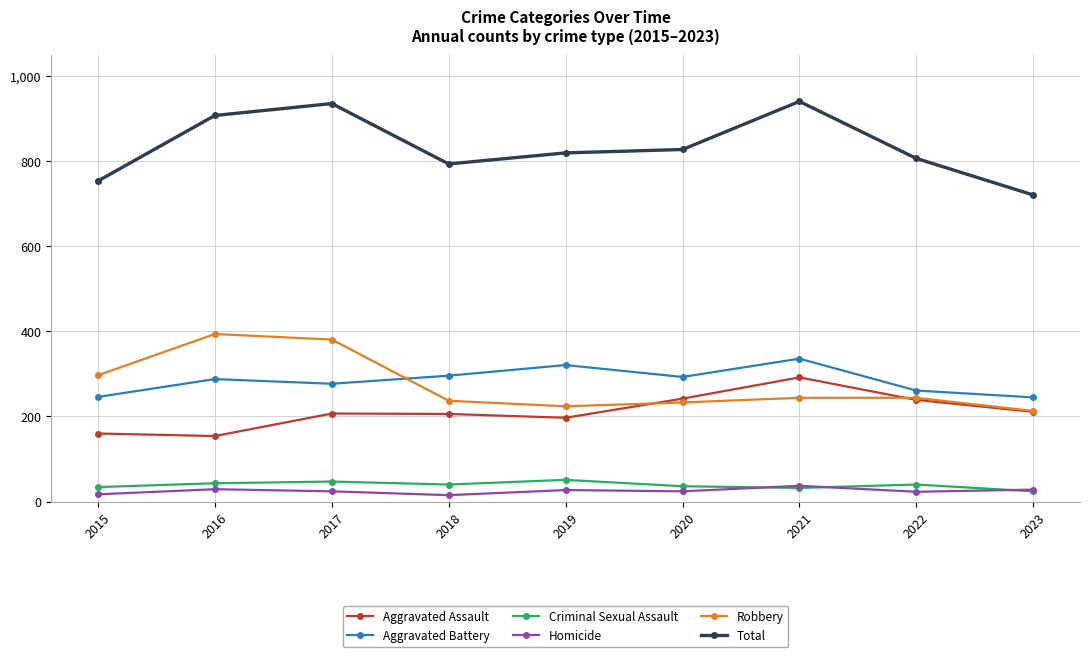

What is the lowest value of the Aggravated Battery series?

245